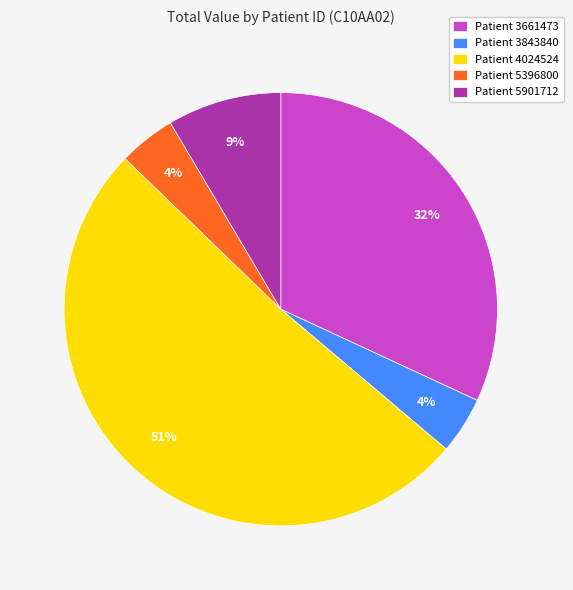

Is the sum of Patient 4024524 and Patient 5901712 greater than half?

Yes